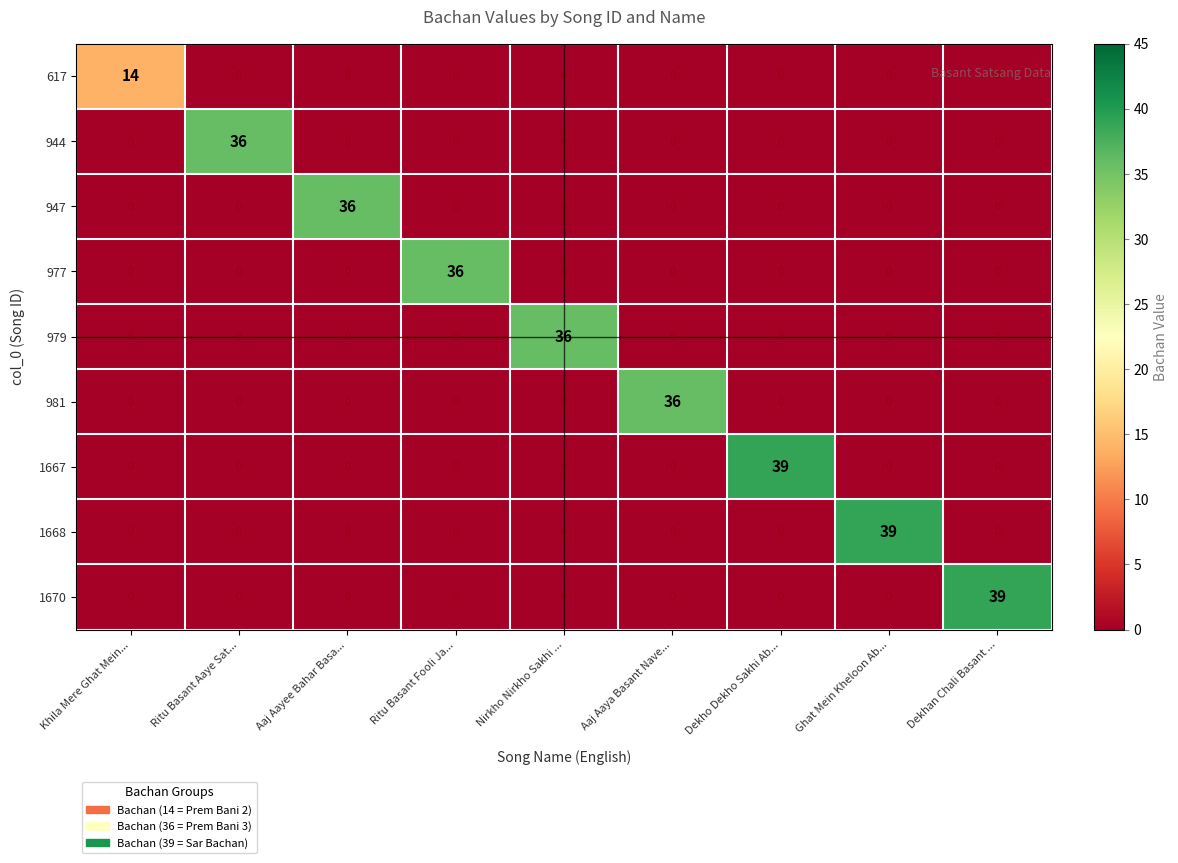

True or false: 1668 has a value of 0 at Dekho Dekho Sakhi Ab....

True